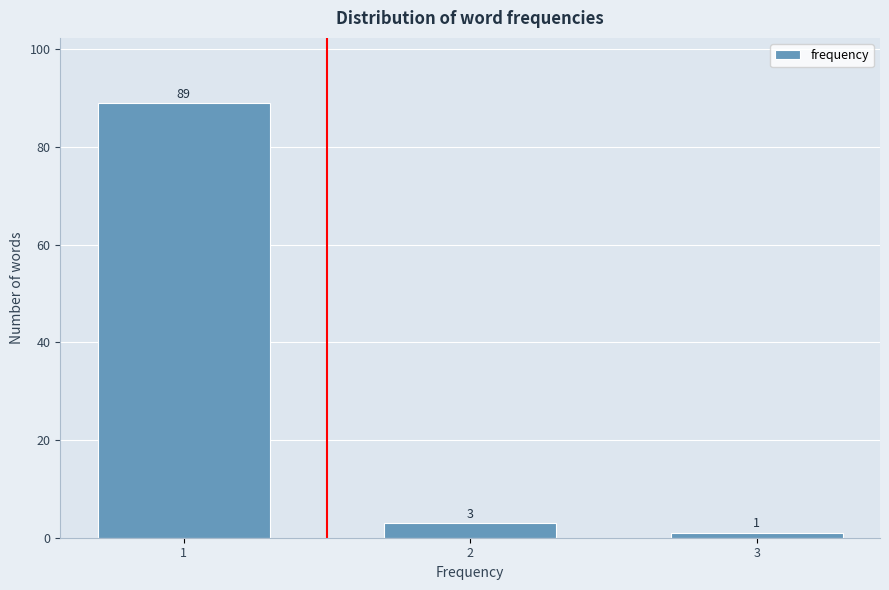

Reading left to right, list all the values displayed in this chart.

1=89	2=3	3=1